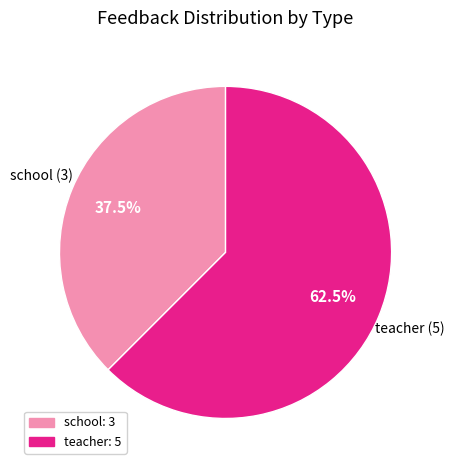

Does any single category account for the majority?

Yes